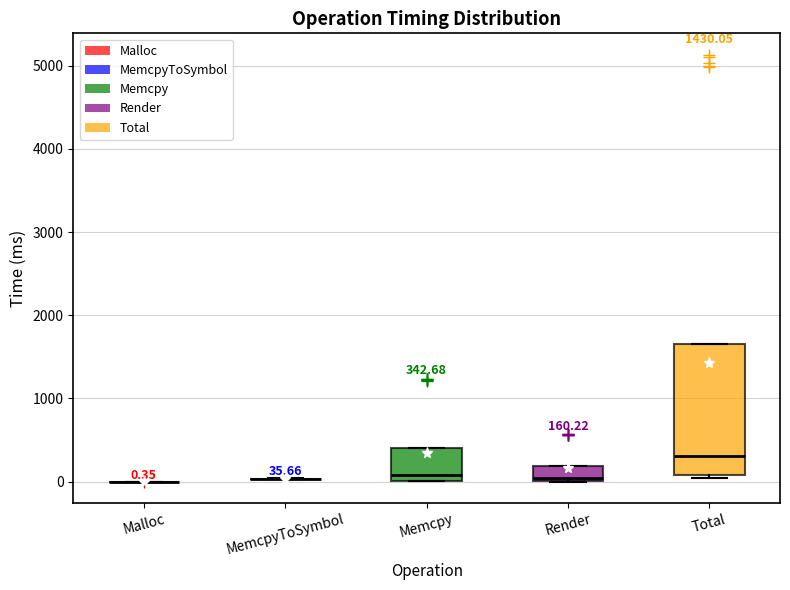

Comparing the boxes themselves (not the whiskers), which one is the tallest?

Total